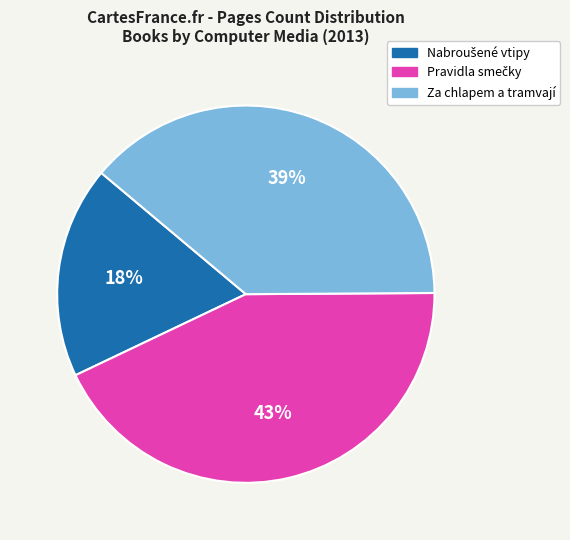

Is it true that Za chlapem a tramvají is 39% of the pie?

True